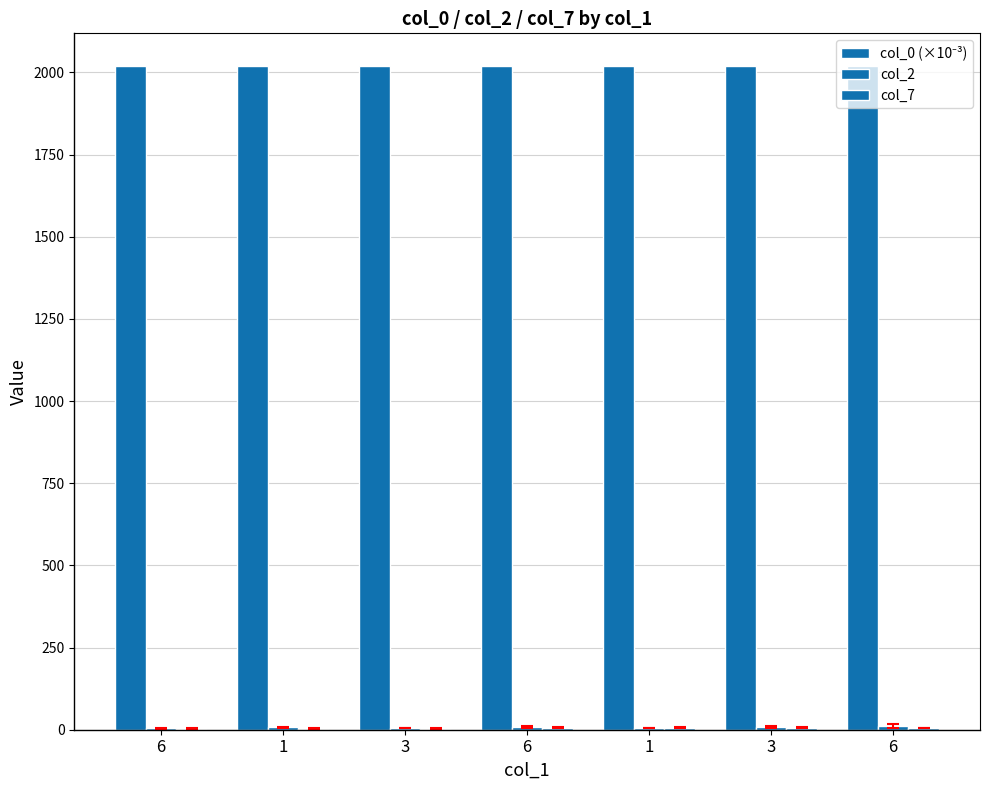

How many groups of bars are there?

7